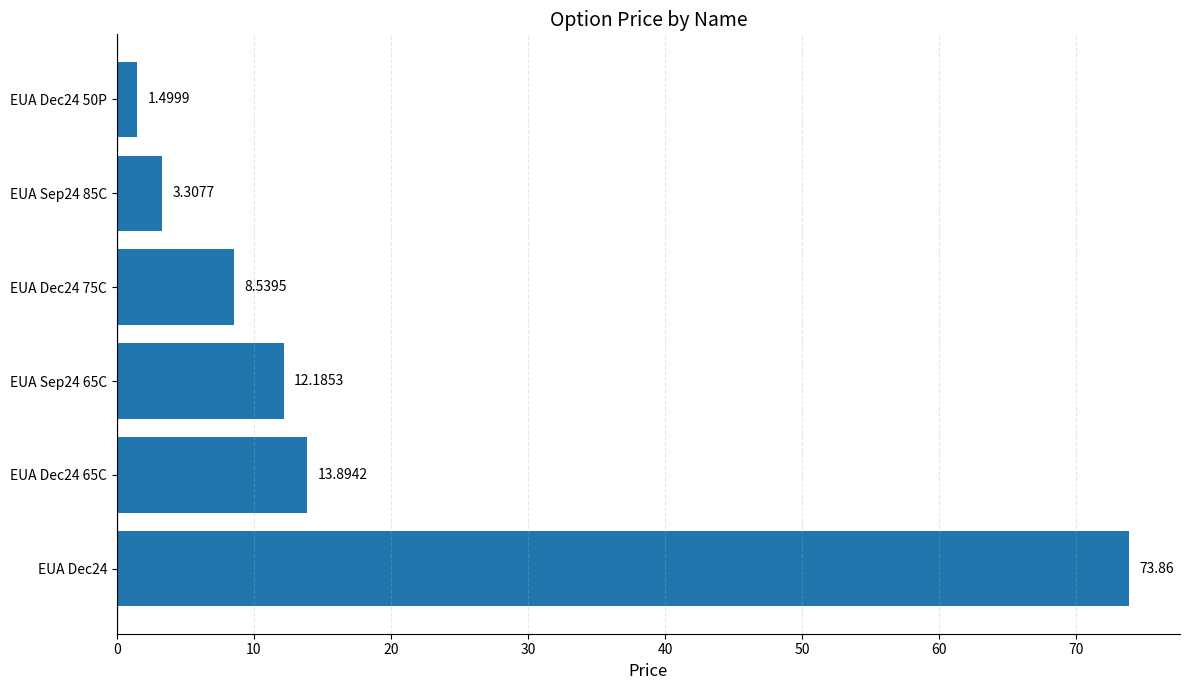

What is the change in value from EUA Dec24 to EUA Dec24 75C?

-65.3